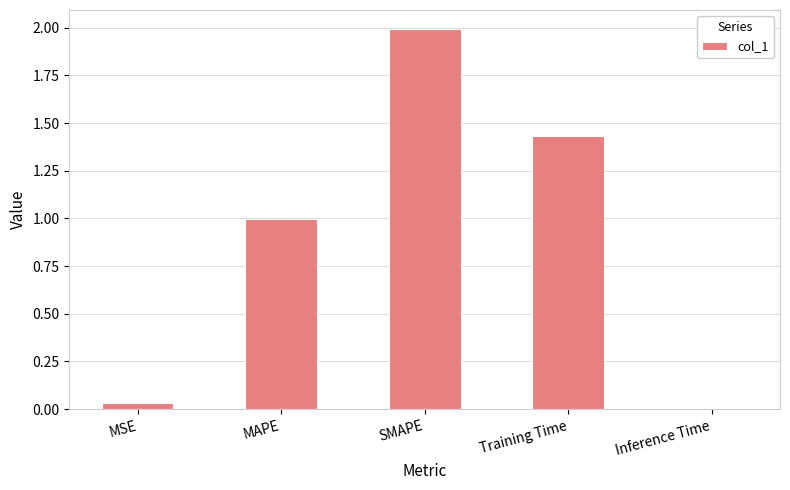

Which has a higher value, Inference Time or MAPE?

MAPE